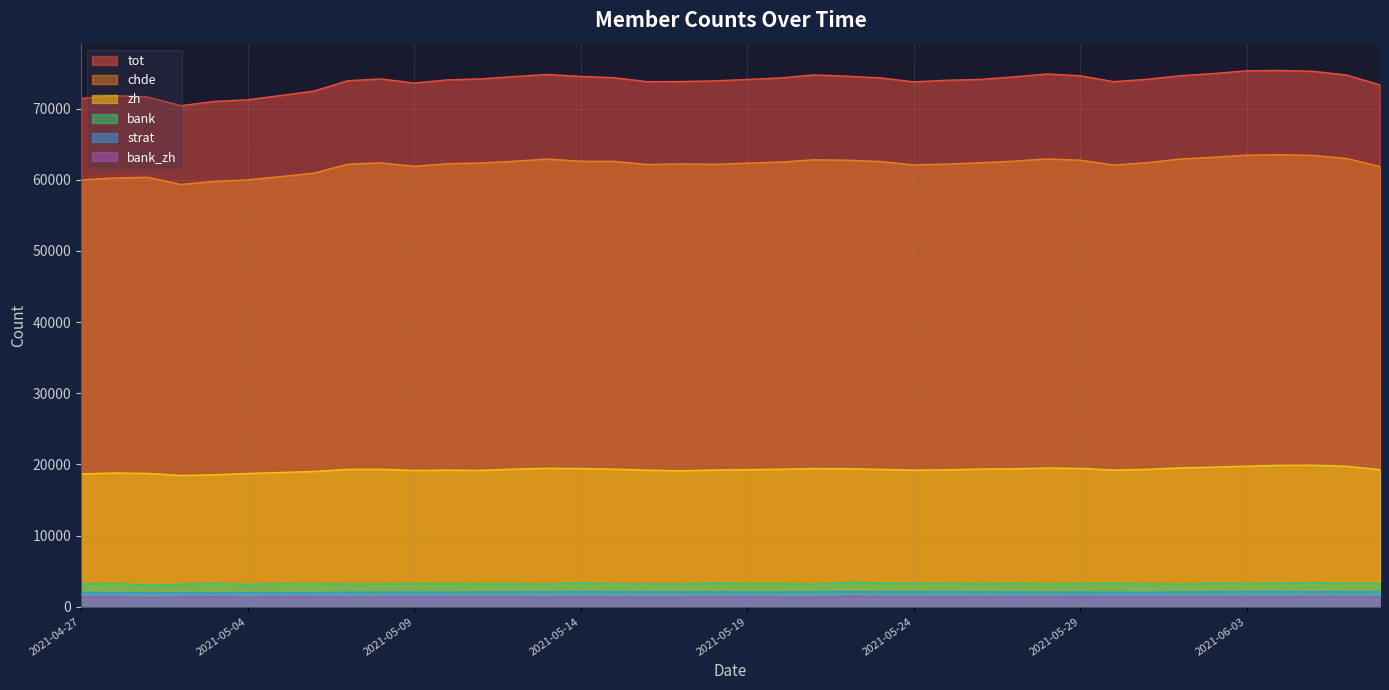

True or false: zh and bank intersect in this chart.

False